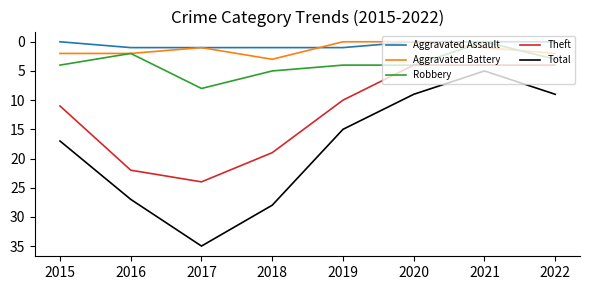

What is the maximum value for Total?

35